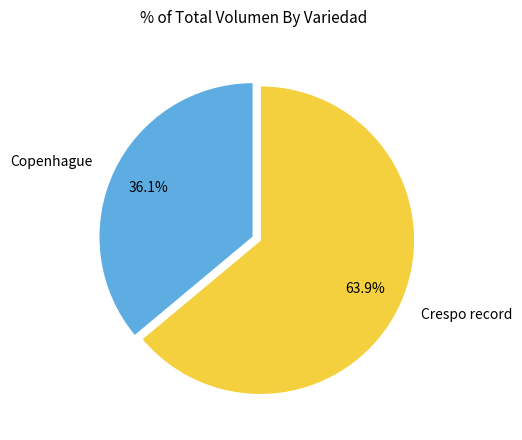

To the nearest percent, what is the average slice percentage?

50%